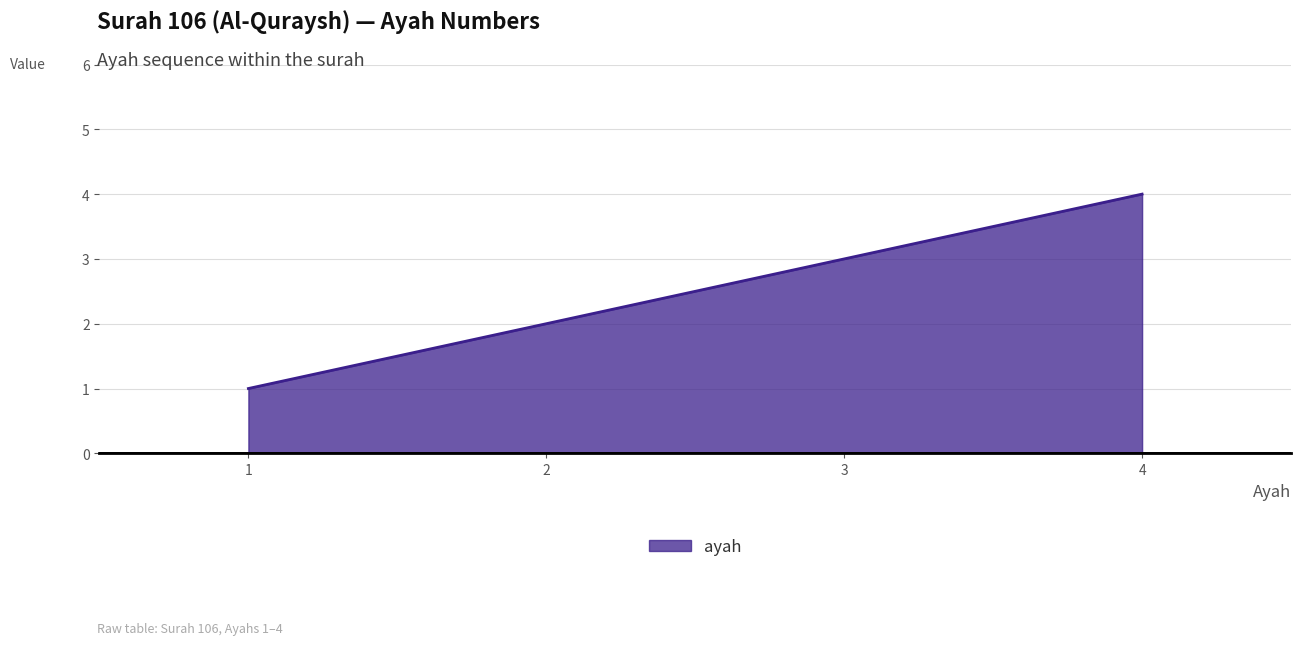

Is it true that the value at 3 is 2?

False